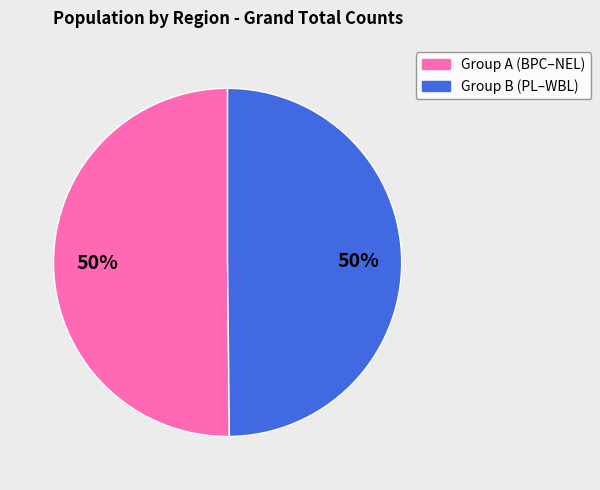

To the nearest percent, what is the average slice percentage?

50%